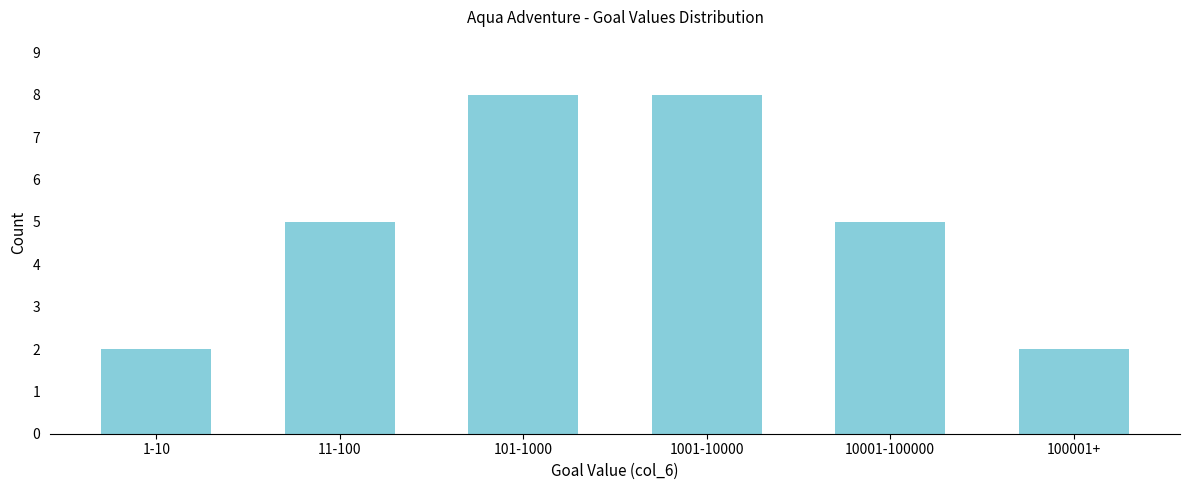

Reading left to right, transcribe all the data shown in this chart.

1-10=2	11-100=5	101-1000=8	1001-10000=8	10001-100000=5	100001+=2